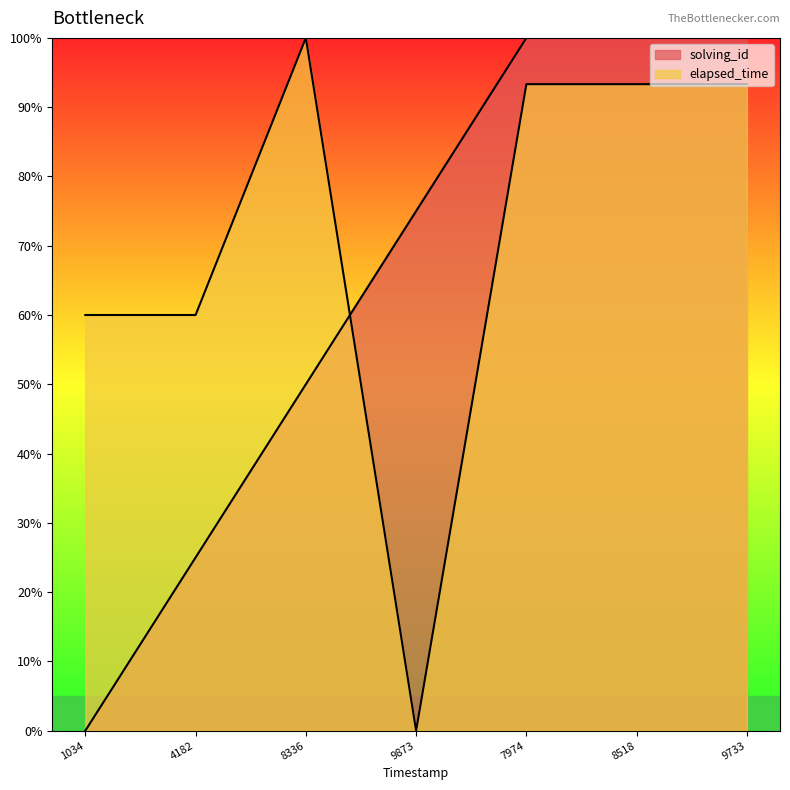

Reading right to left, extract all data points from this chart.

solving_id: 100.0	100.0	100.0	75.0	50.0	25.0	0.0
elapsed_time: 93.3	93.3	93.3	0.0	100.0	60.0	60.0